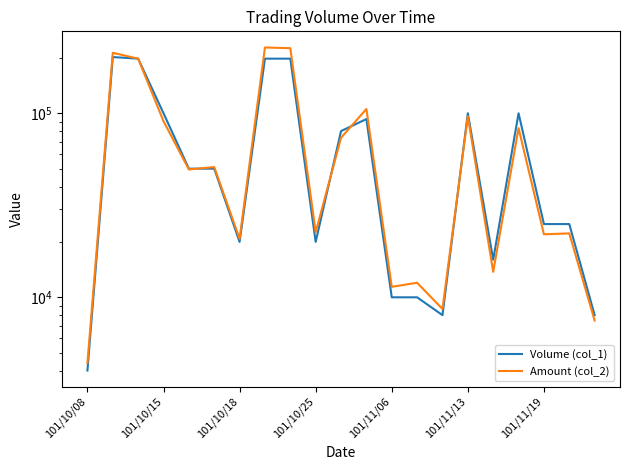

What position from the right is 20?

1